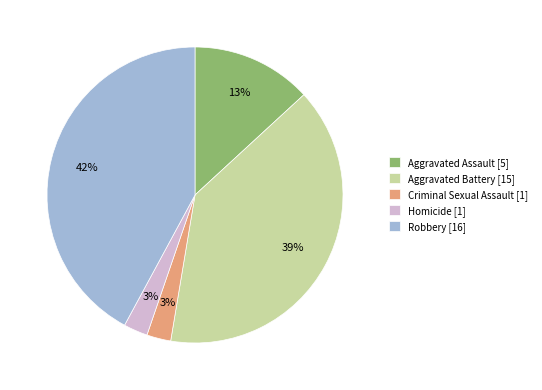

Is there any slice that represents more than half of the pie?

No